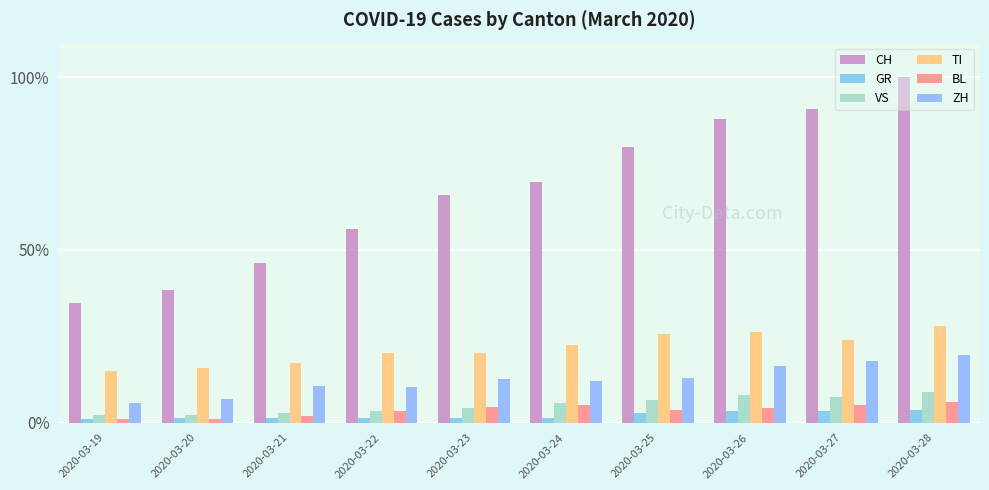

List the series in order of their peak value, highest first.

CH, TI, ZH, VS, BL, GR